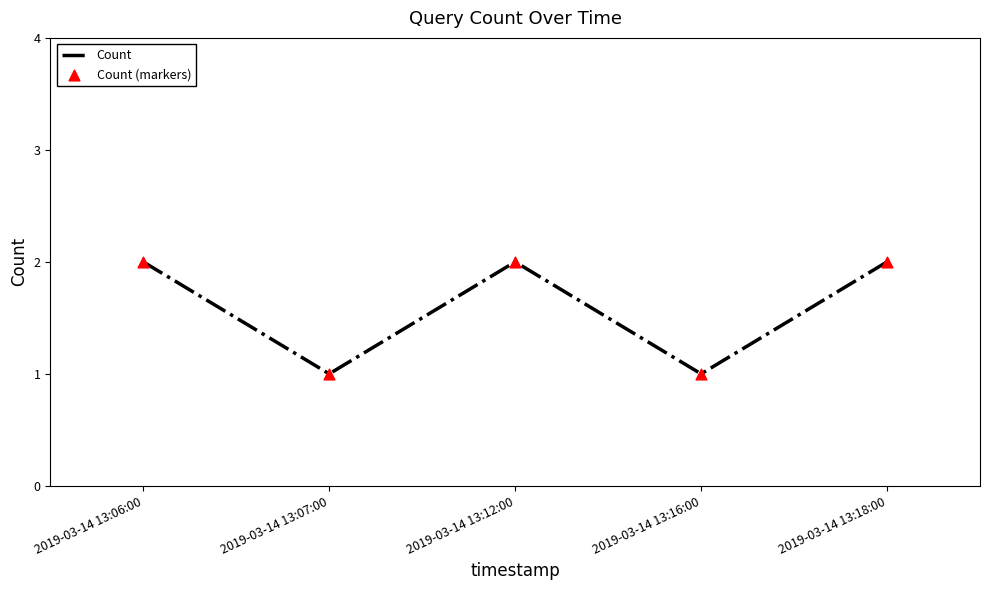

True or false: the data shows 3 at 2019-03-14 13:18:00.

False